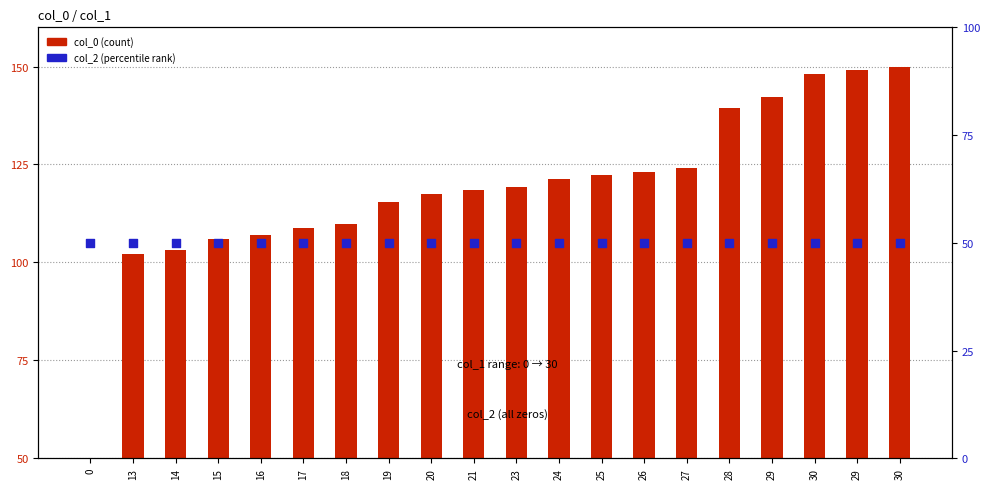

At which category is the sum across all series the highest?

30